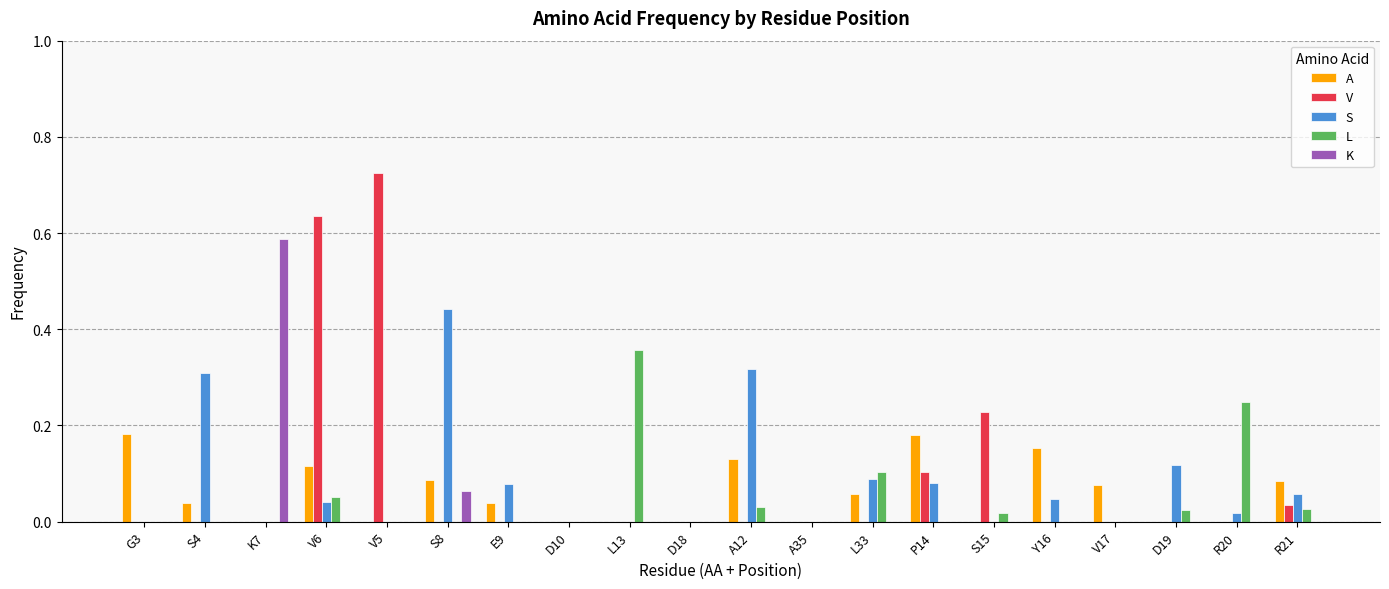

How many data points does each series have?

20